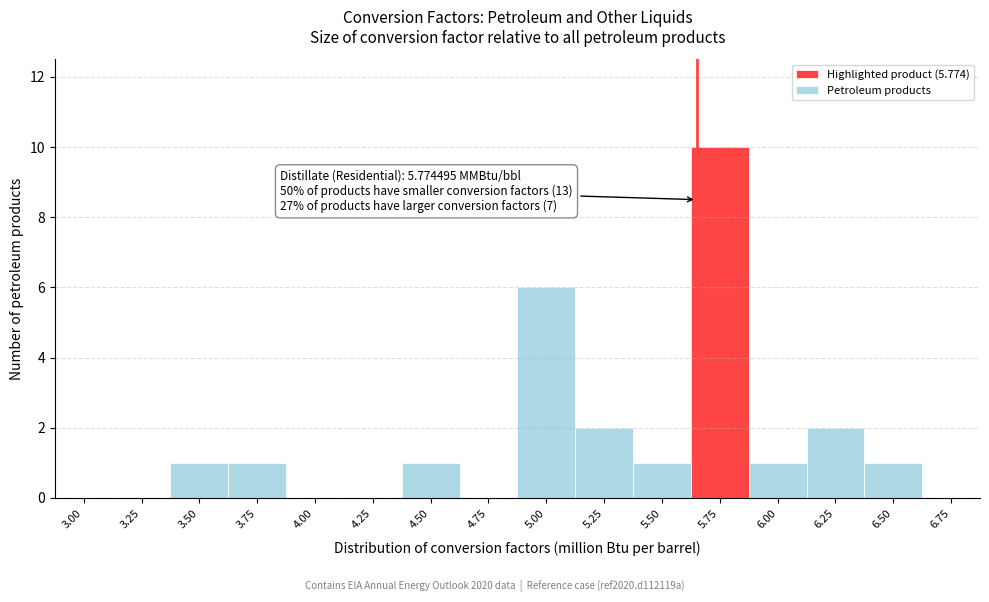

Reading right to left, transcribe all the data shown in this chart.

6.75=0	6.50=1	6.25=2	6.00=1	5.75=10	5.50=1	5.25=2	5.00=6	4.75=0	4.50=1	4.25=0	4.00=0	3.75=1	3.50=1	3.25=0	3.00=0